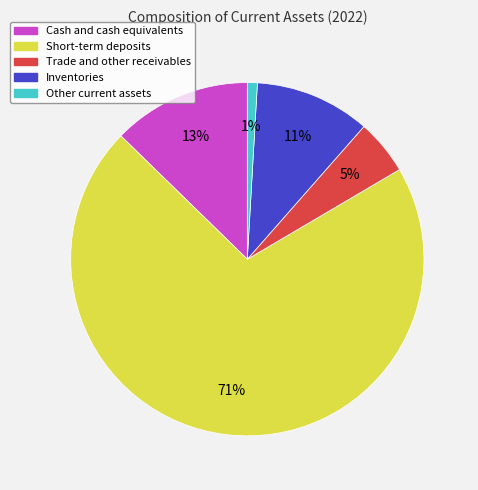

To the nearest percent, what is the difference between the Cash and cash equivalents and Other current assets slice percentages?

12%